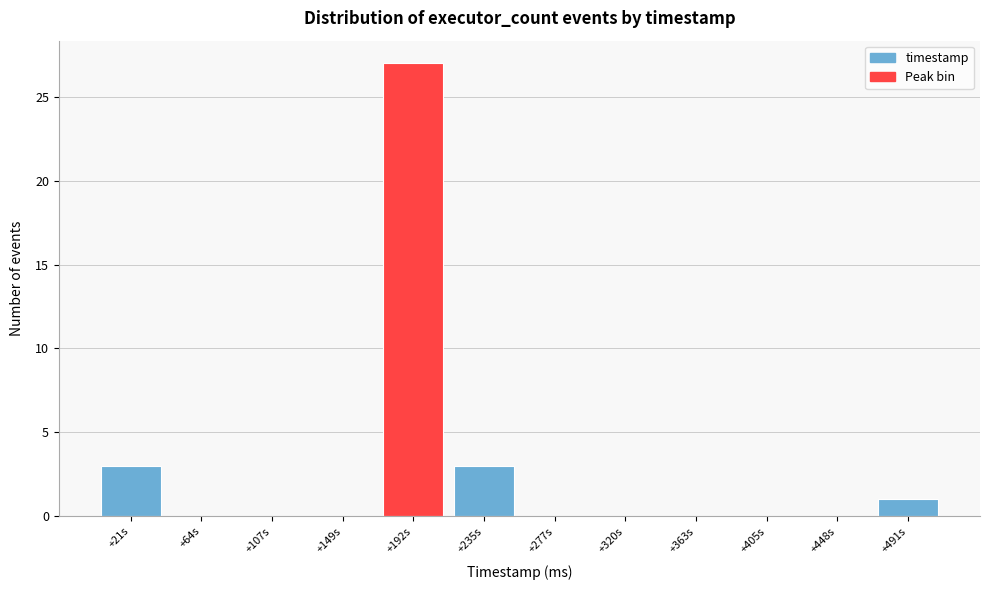

Reading left to right, extract all data points from this chart.

+21s=3	+64s=0	+107s=0	+149s=0	+192s=27	+235s=3	+277s=0	+320s=0	+363s=0	+405s=0	+448s=0	+491s=1